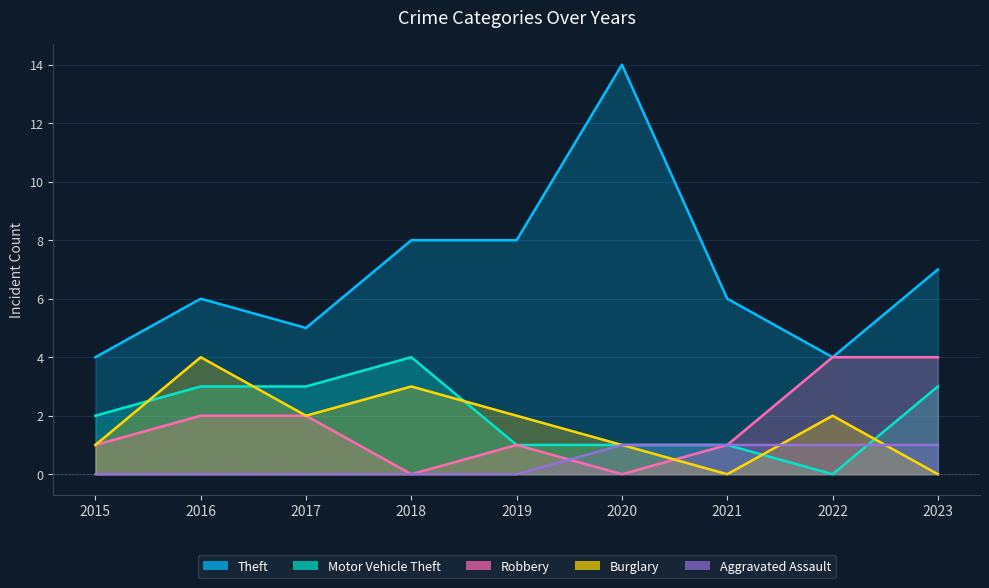

Read the Theft value at 2018, to the nearest 5.

10